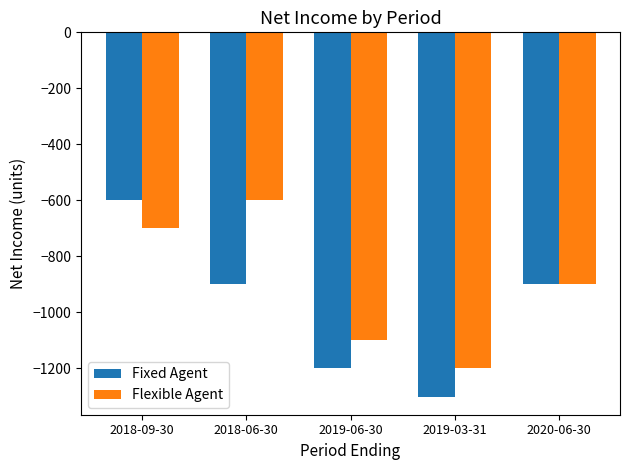

At which label does Fixed Agent first exceed -900?

2018-09-30